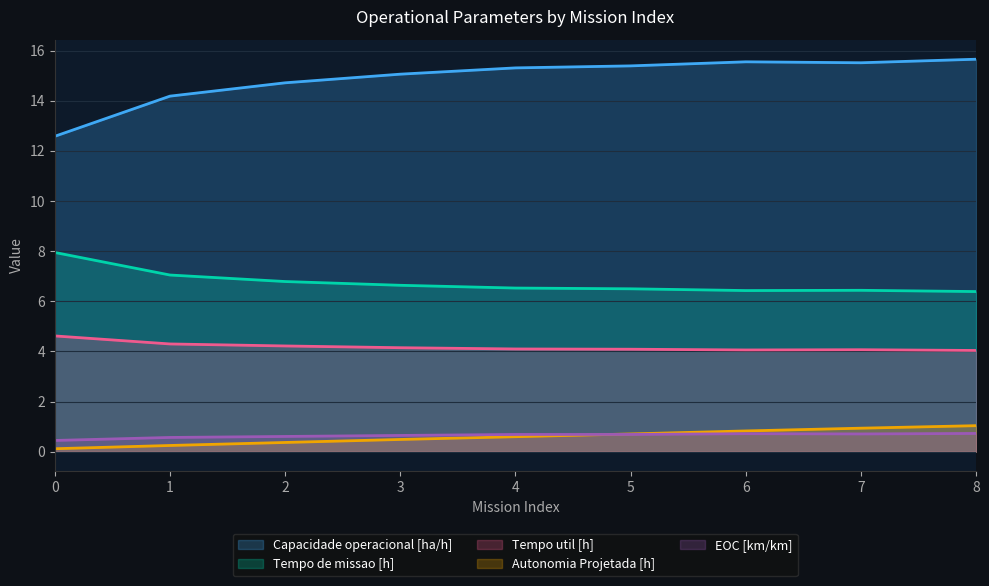

What is the minimum value for Capacidade operacional [ha/h]?

12.6